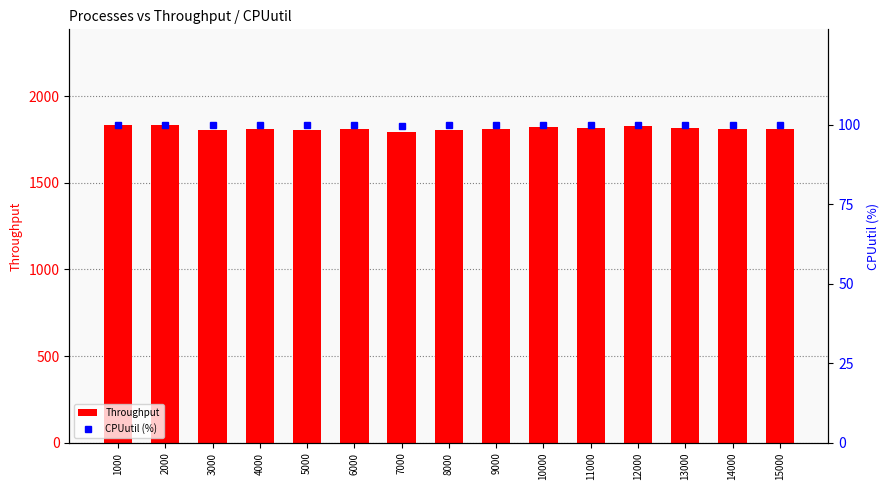

What is the difference between the second highest and second lowest values in the CPUutil (%) series?

0.1